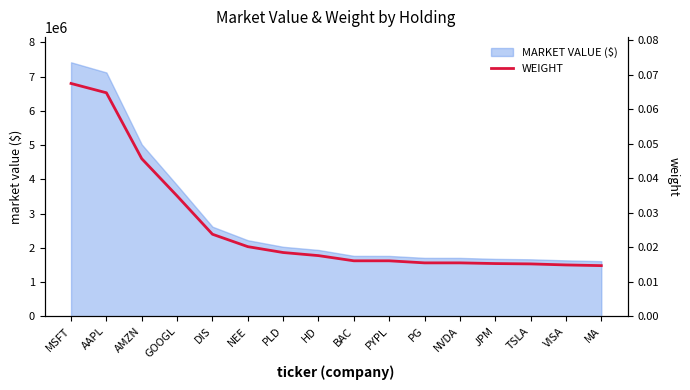

Which category has the lowest value across all series?

MA